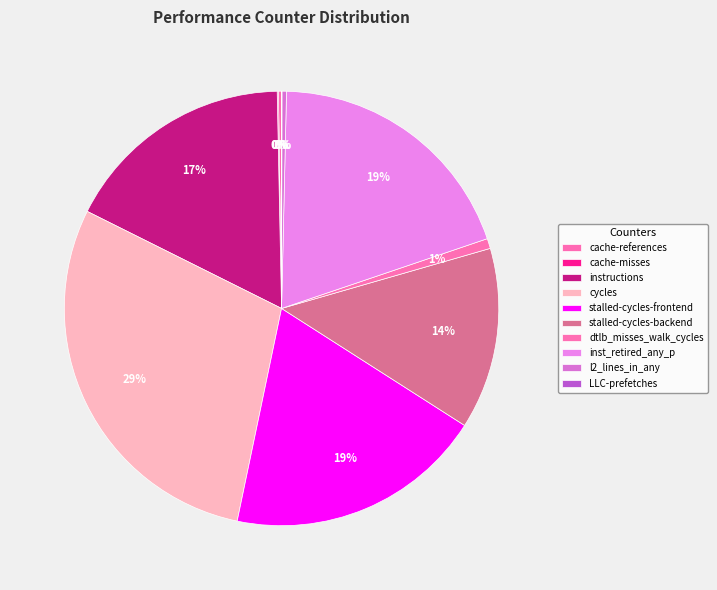

Is there any slice that represents more than half of the pie?

No